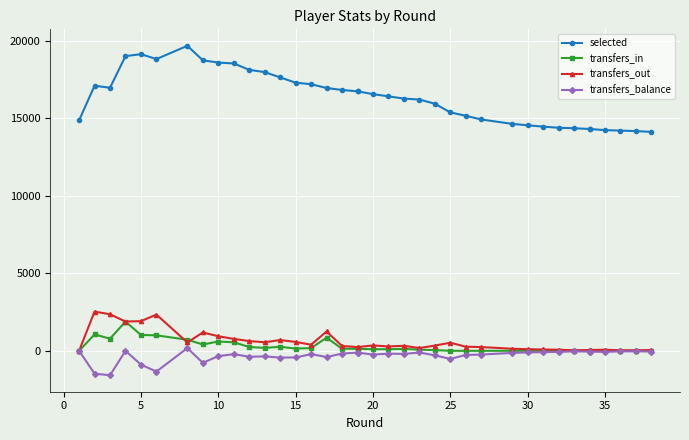

Reading right to left, list all the values displayed in this chart.

selected: 14112	14162	14194	14225	14298	14298	14347	14378	14451	14536	14628	14912	15149	15369	15927	16196	16258	16402	16545	16727	16727	16812	16940	17184	17283	17624	17964	18110	18523	18579	18726	19660	18804	19121	18995	16957	17086	14856
transfers_in: 0	0	0	0	0	0	0	0	0	0	0	0	0	0	45	72	123	101	103	128	128	134	846	176	146	258	190	246	552	598	409	713	998	1022	1884	781	1055	0
transfers_out: 45	33	34	70	51	51	35	70	85	102	135	241	266	522	336	180	322	283	346	240	240	312	1246	391	574	694	551	629	768	941	1182	538	2335	1912	1888	2356	2527	0
transfers_balance: -45	-33	-34	-70	-51	-51	-35	-70	-85	-102	-135	-241	-266	-522	-291	-108	-199	-182	-243	-112	-112	-178	-400	-215	-428	-436	-361	-383	-216	-343	-773	175	-1337	-890	-4	-1575	-1472	0